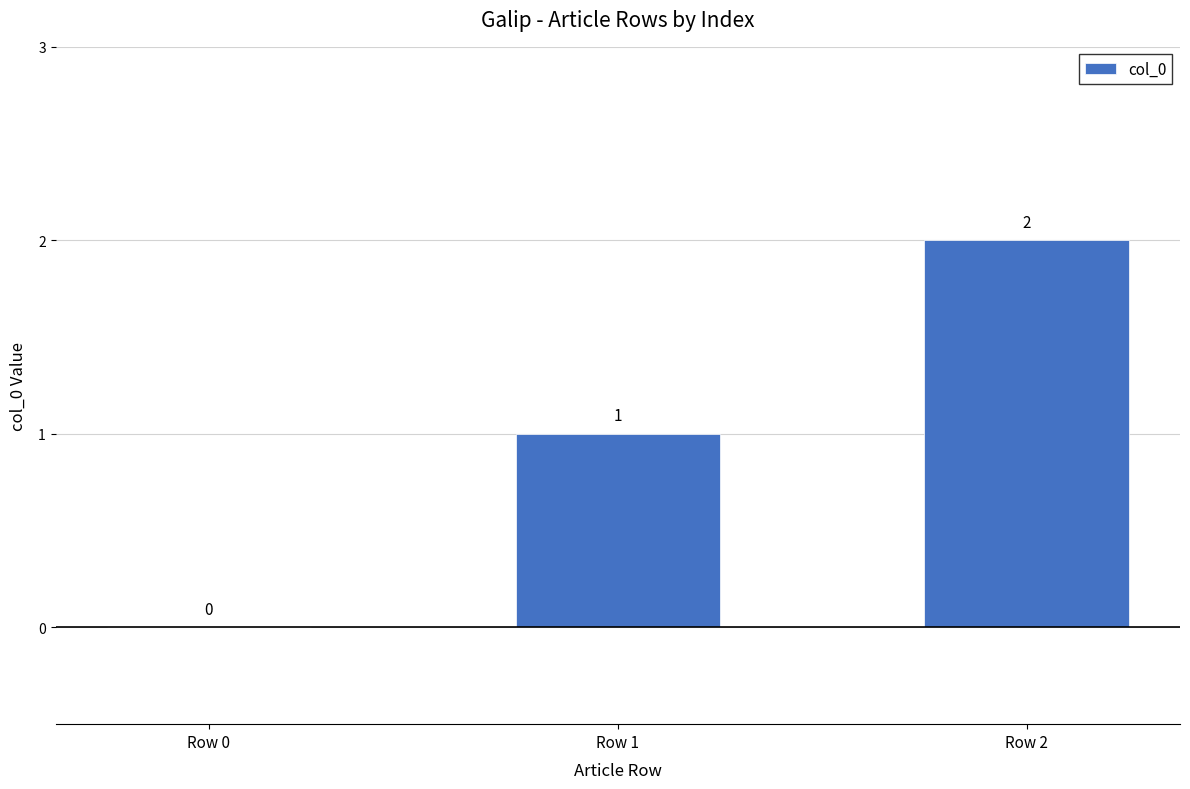

How many categories are shown in the chart?

3